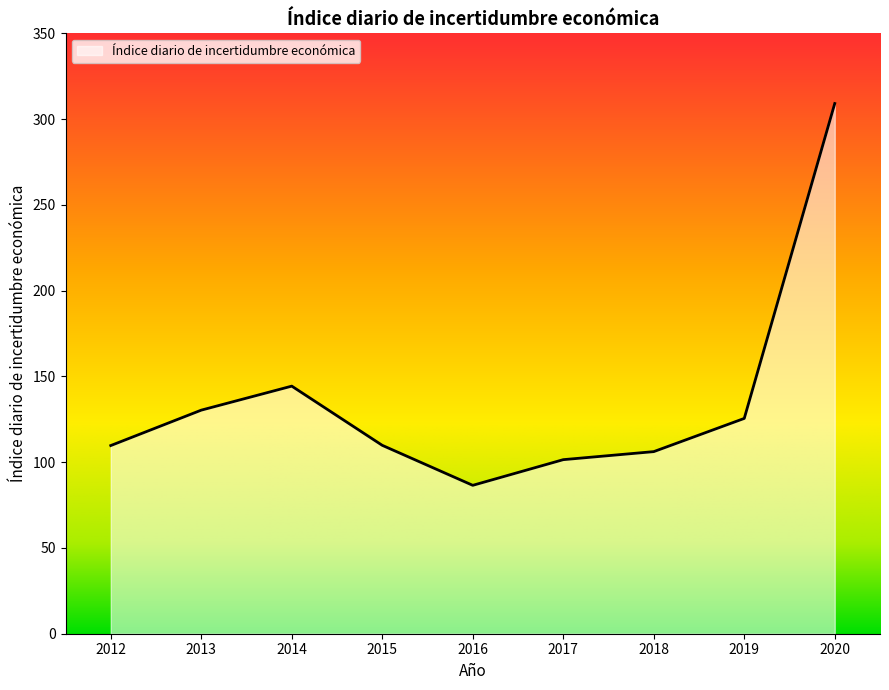

What is the ratio of the value at 2013 to the value at 2016?

1.5